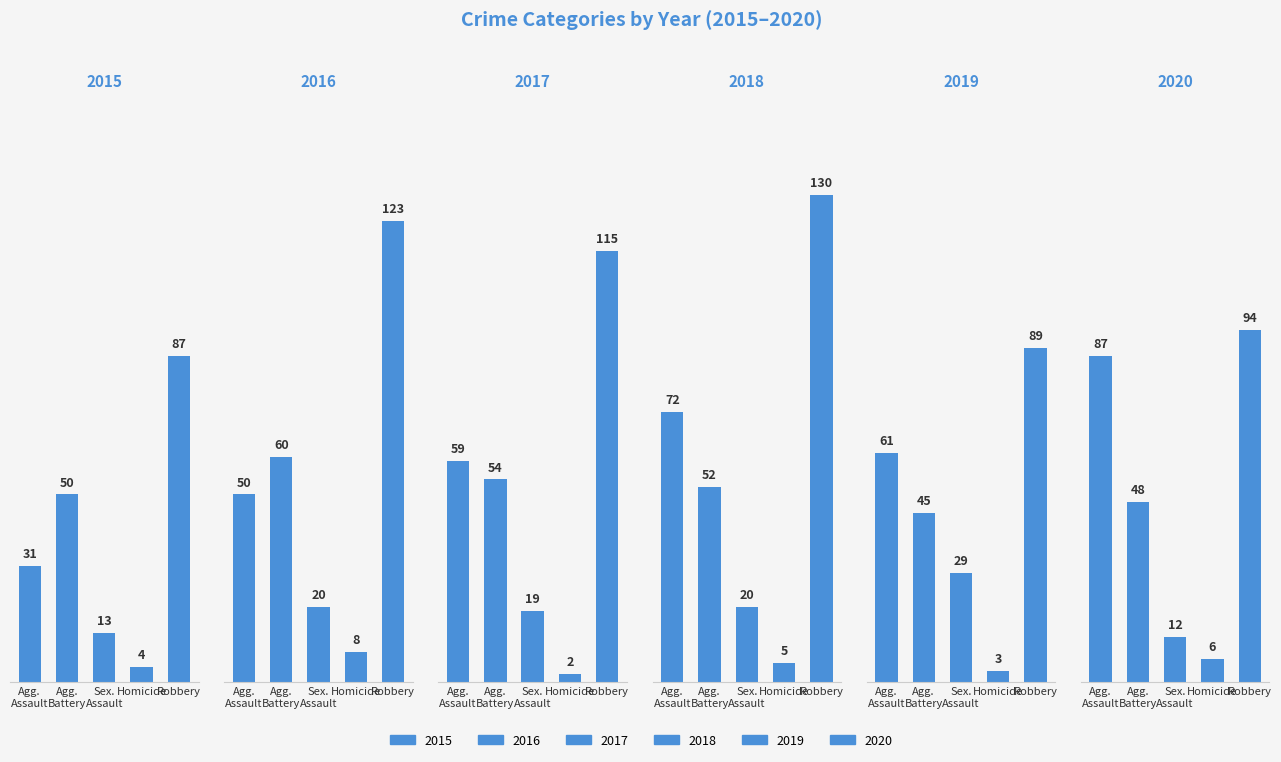

How many categories are shown in the chart?

5